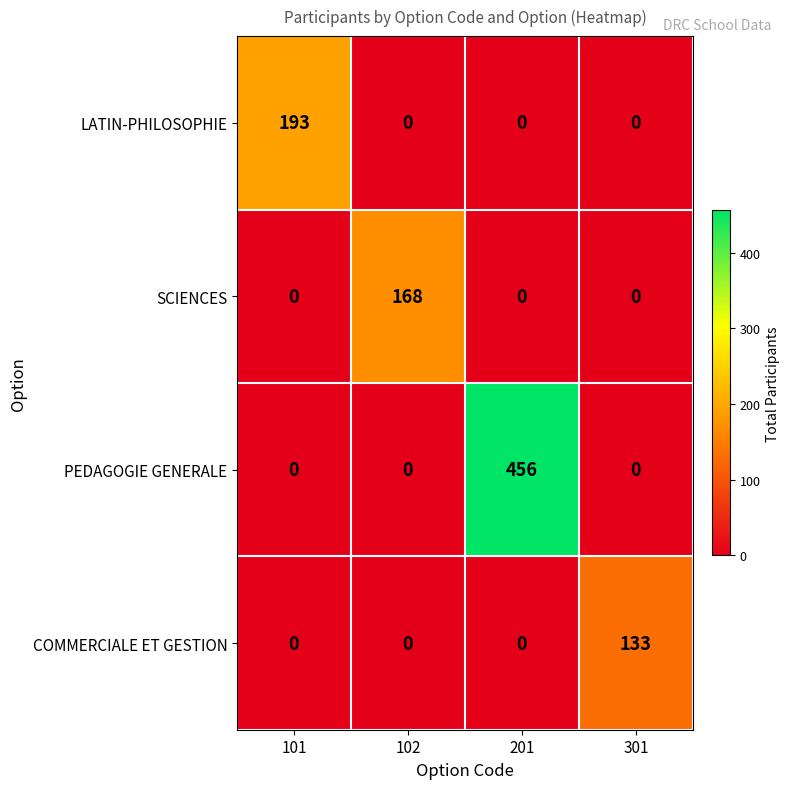

Reading right to left, transcribe all the data shown in this chart.

LATIN-PHILOSOPHIE: 0	0	0	193
SCIENCES: 0	0	168	0
PEDAGOGIE GENERALE: 0	456	0	0
COMMERCIALE ET GESTION: 133	0	0	0